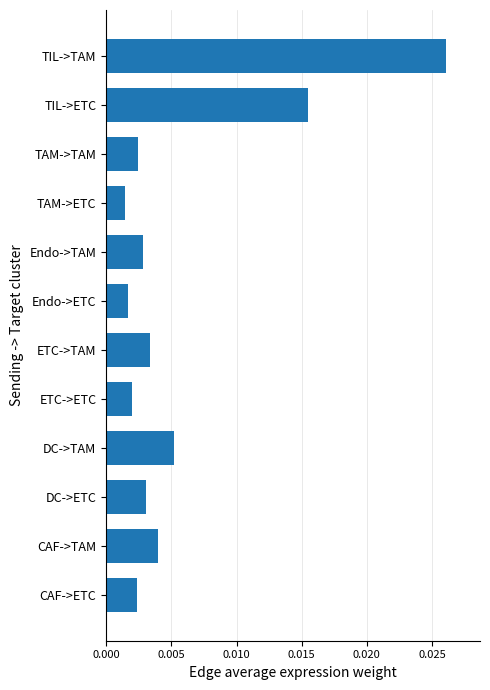

How many distinct data groups are displayed?

1